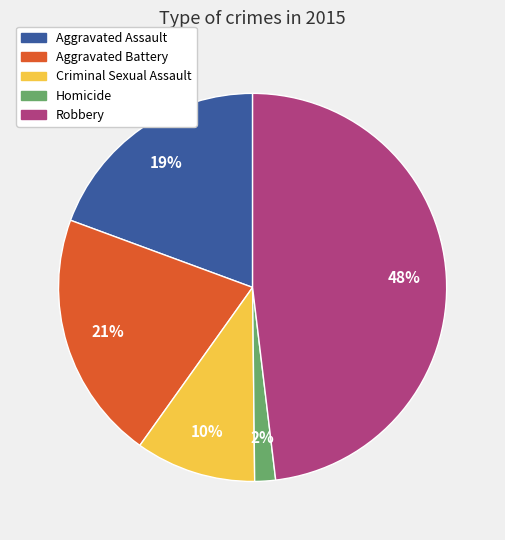

Is there any slice that represents more than half of the pie?

No